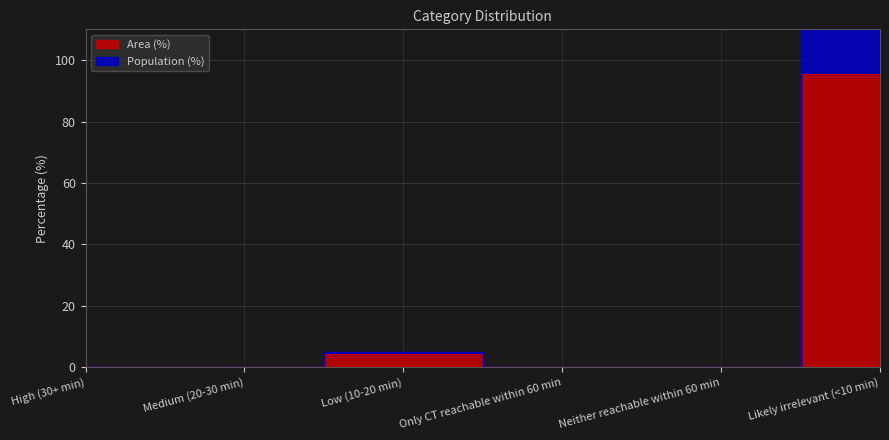

What is the sum of all Population (%) values?

200.0